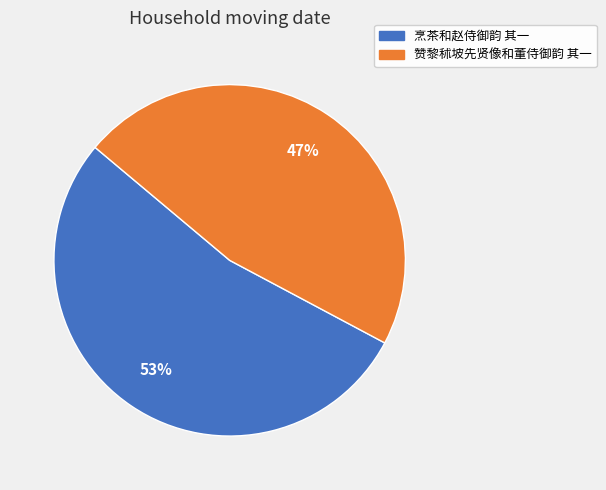

To the nearest percent, what is the combined percentage of 赞黎秫坡先贤像和董侍御韵 其一 and 烹茶和赵侍御韵 其一?

100%